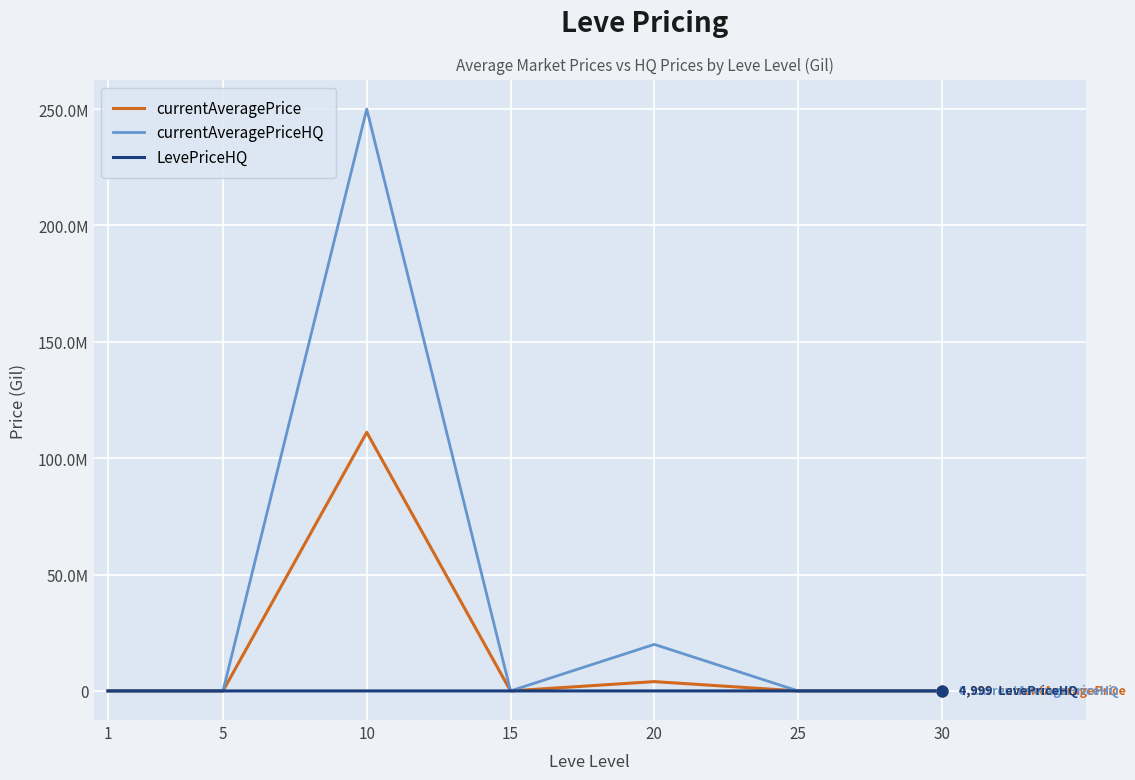

What are all the series names shown in the legend?

currentAveragePrice, currentAveragePriceHQ, LevePriceHQ